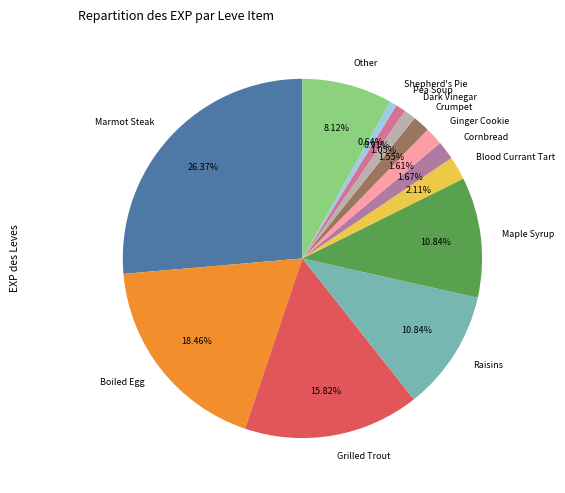

Does Marmot Steak account for over 50% of the chart?

No